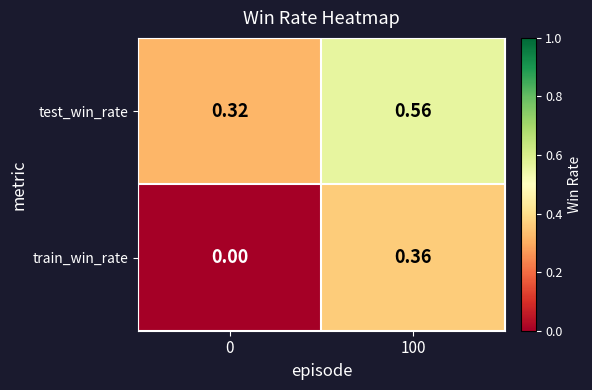

Which series has the largest total across all categories?

test_win_rate